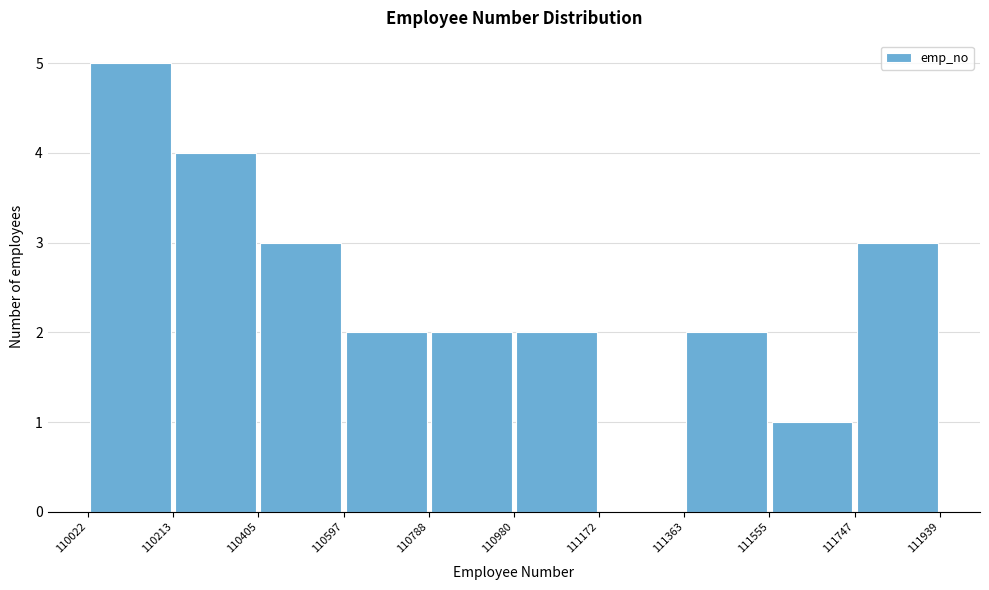

Reading left to right, transcribe this chart: for each bar, give the range it covers on the x-axis and its height. The values are not printed on the chart, so give them approximately, as read against the axis.

110022 to 110213: 5
110213 to 110405: 4
110405 to 110597: 3
110597 to 110788: 2
110788 to 110980: 2
110980 to 111172: 2
111172 to 111363: 0
111363 to 111555: 2
111555 to 111747: 1
111747 to 111939: 3